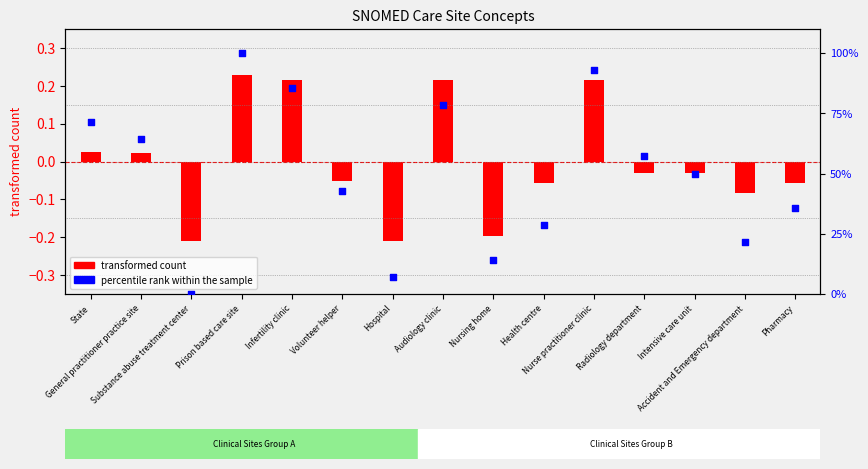

Between Nurse practitioner clinic and Audiology clinic, which is larger?

Nurse practitioner clinic